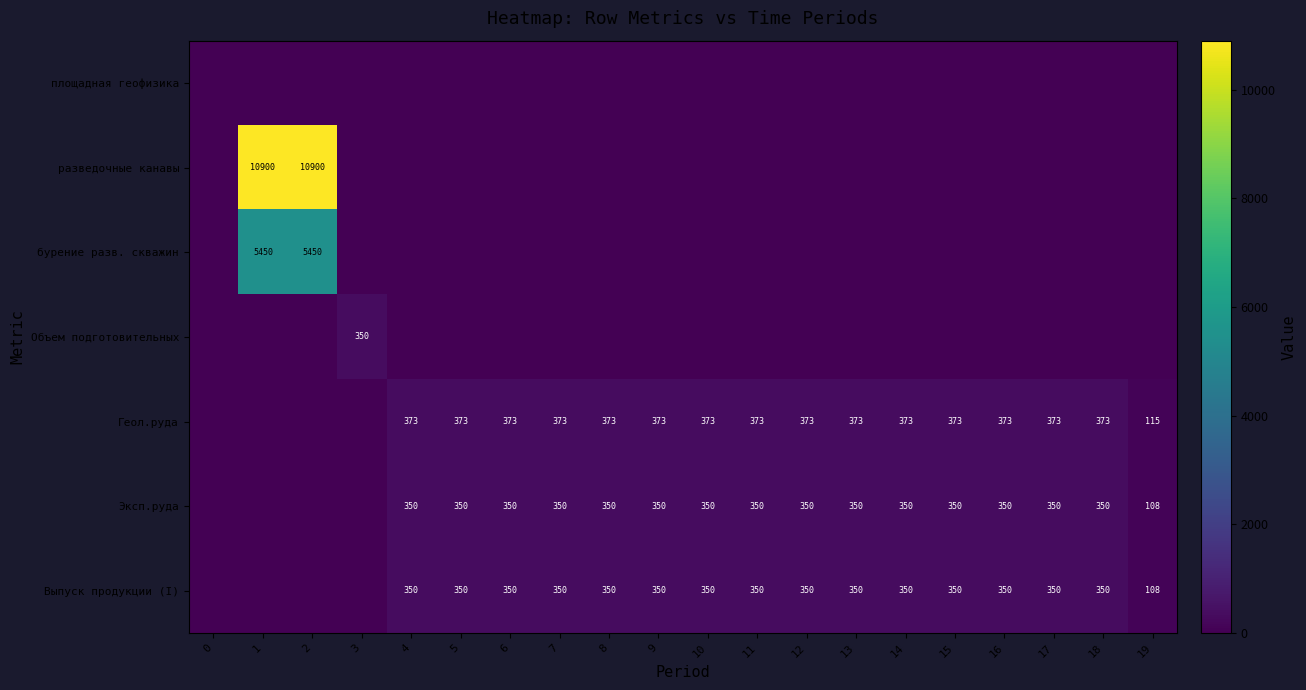

The value of Эксп.руда at 8 is 504. True or false?

False